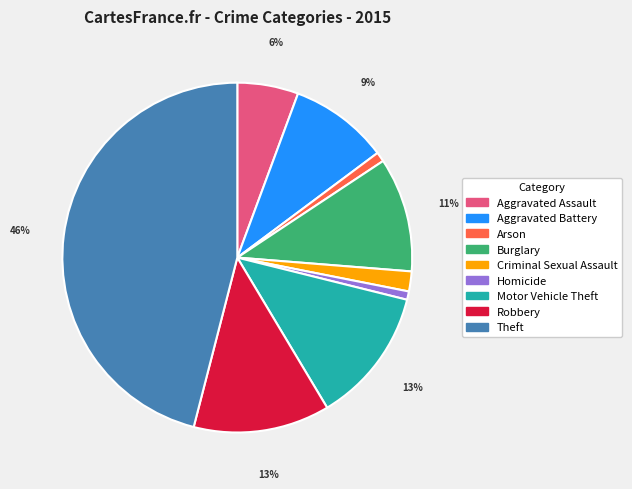

Combined, do Homicide and Criminal Sexual Assault account for over 50%?

No